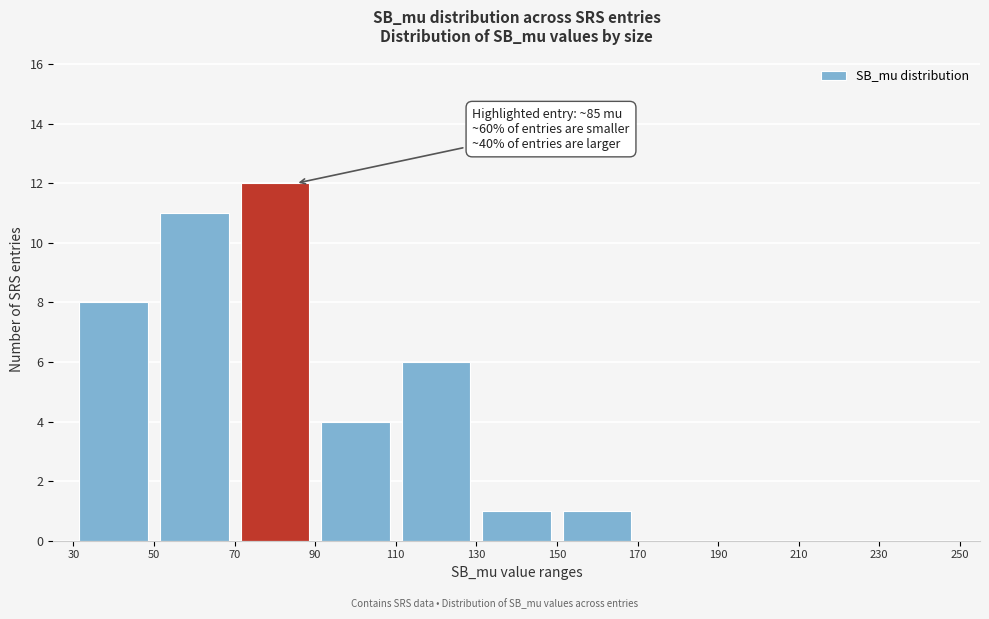

Which range on the x-axis has the tallest bar?

70 to 90